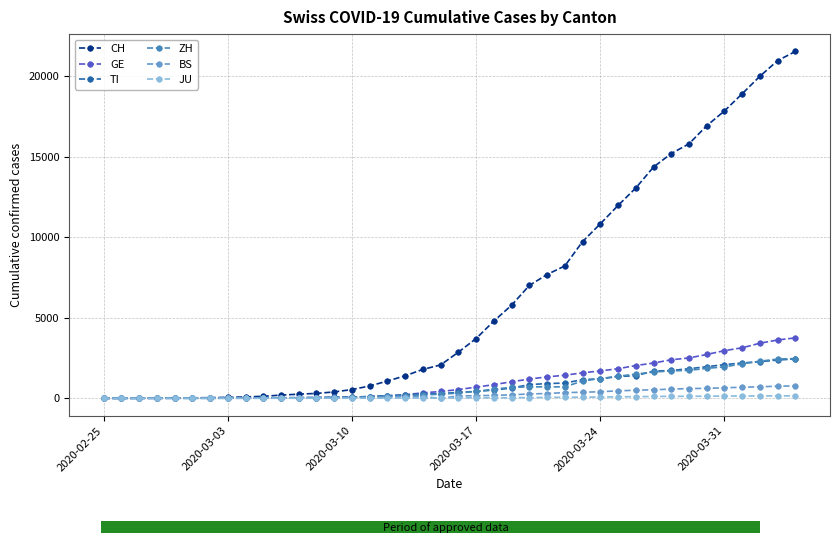

How many bars are there in total?

240